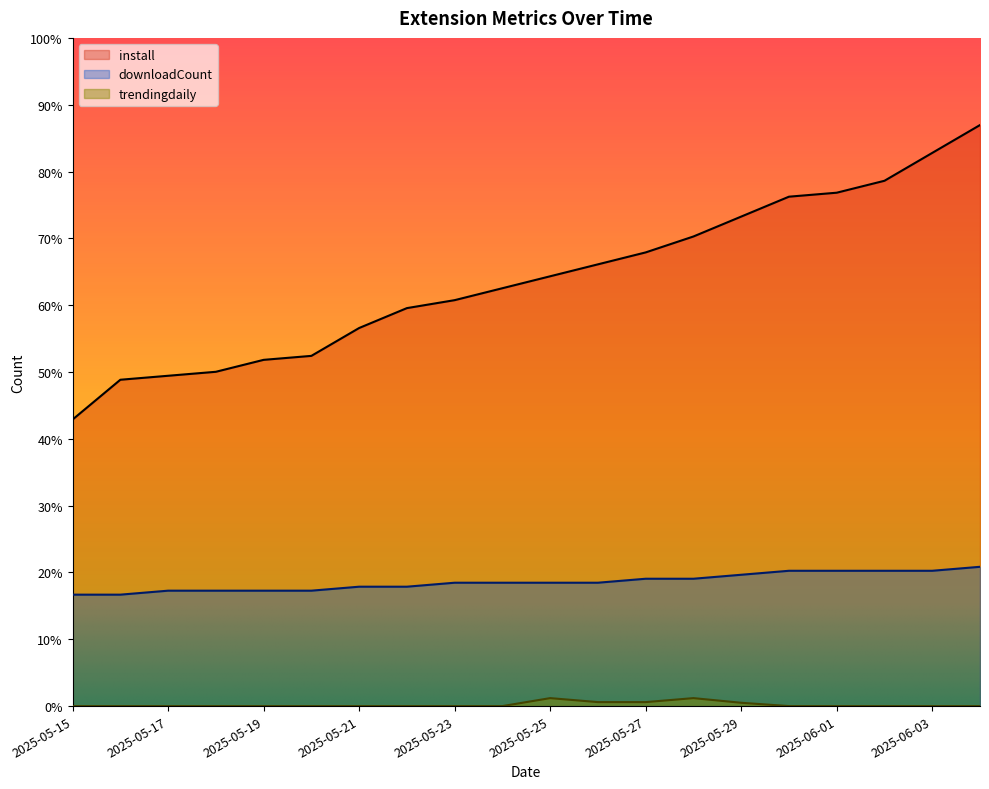

Is it true that downloadCount equals 11.1 at 2025-05-28?

False